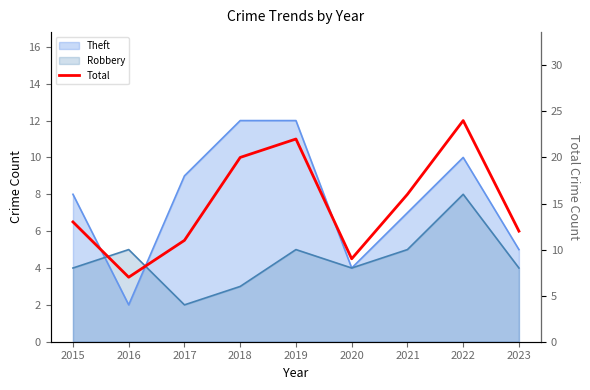

Read the value at 2020, to the nearest 10.

10